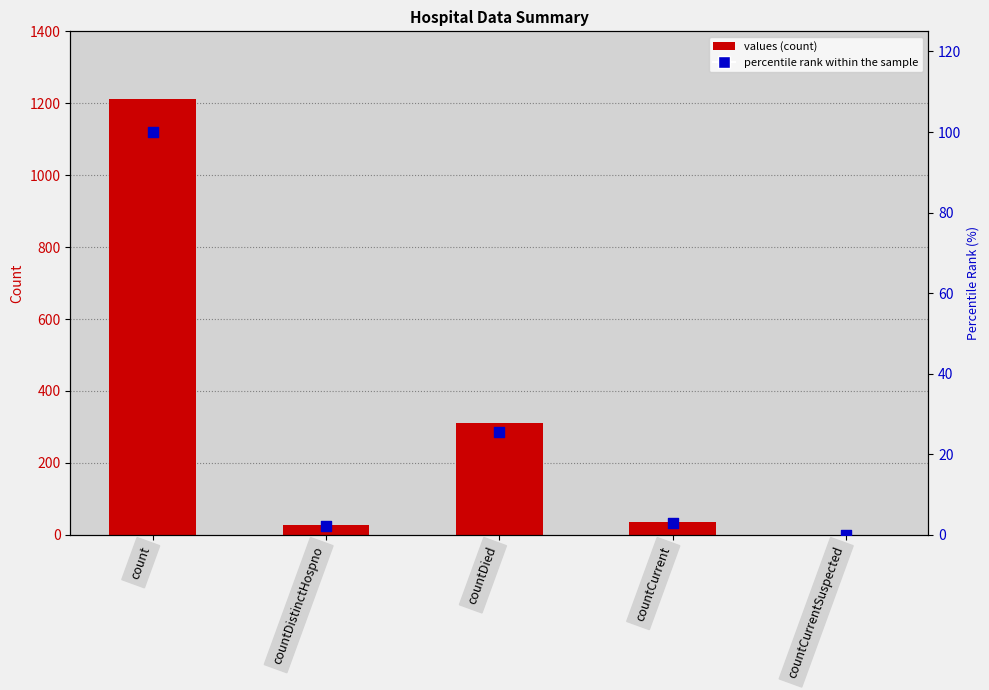

Which series contains the lowest Y value?

values